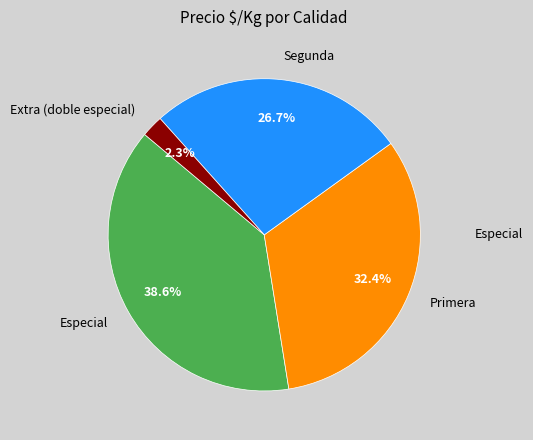

To the nearest percent, what percentage of the pie is Especial?

39%